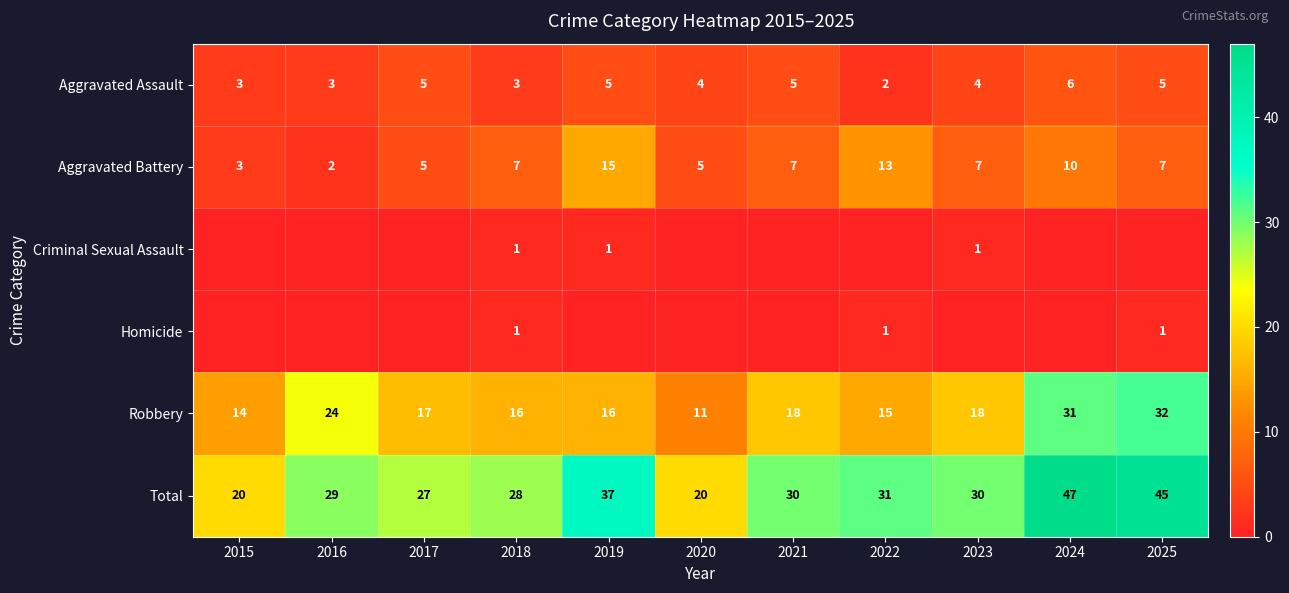

At which label is Total closest to 33?

2022